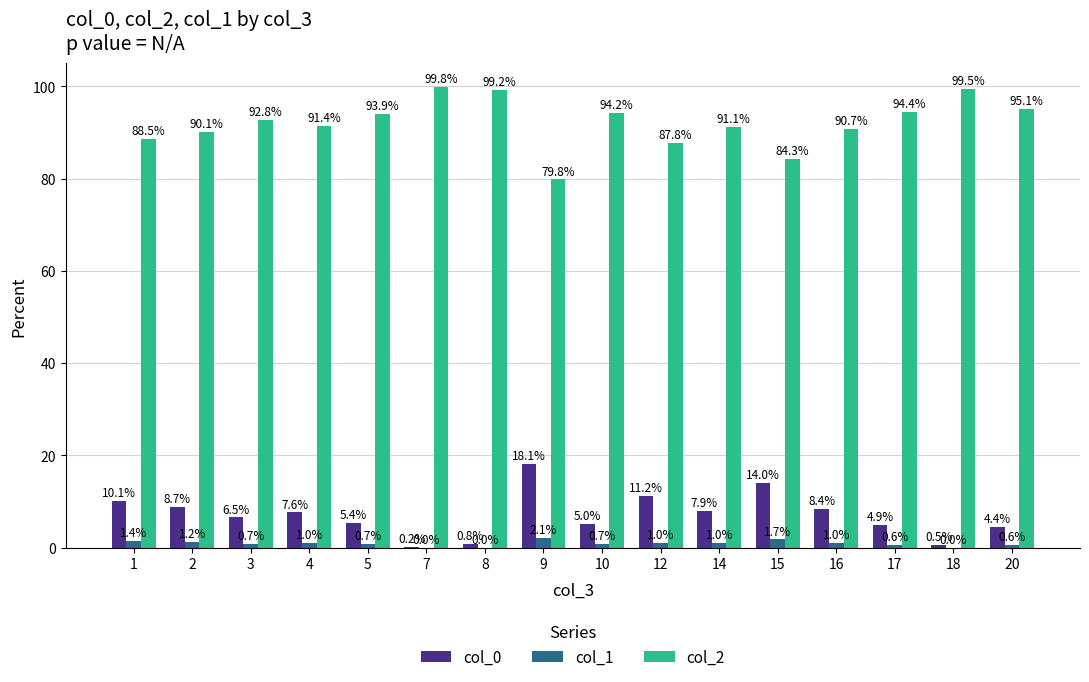

Which series has the largest total across all categories?

col_2